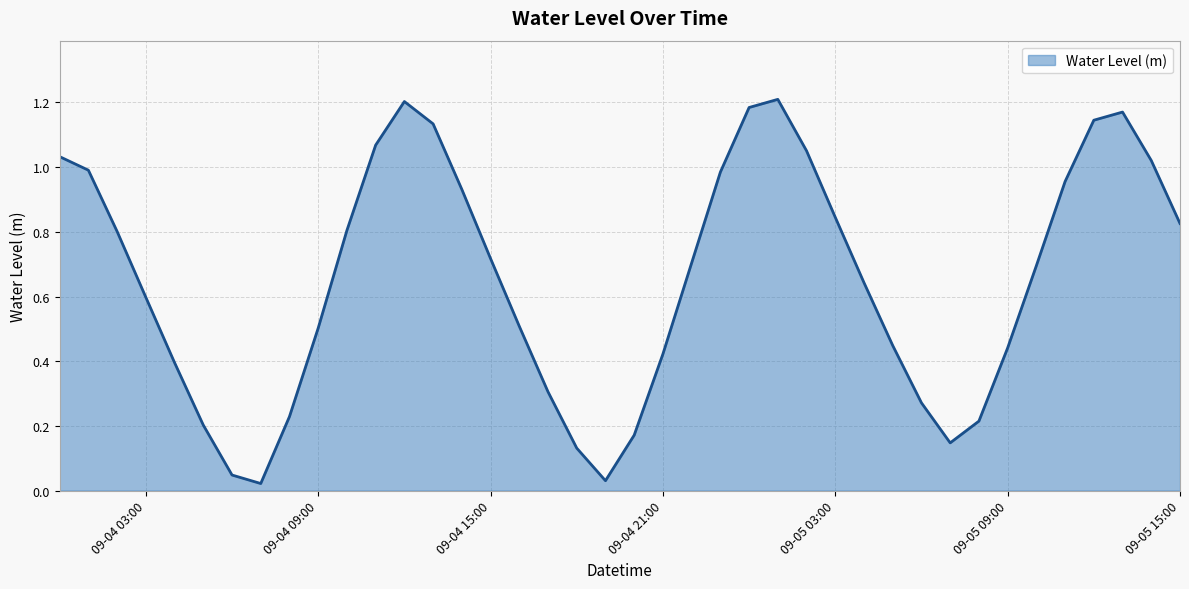

How many lines are shown in the chart?

1